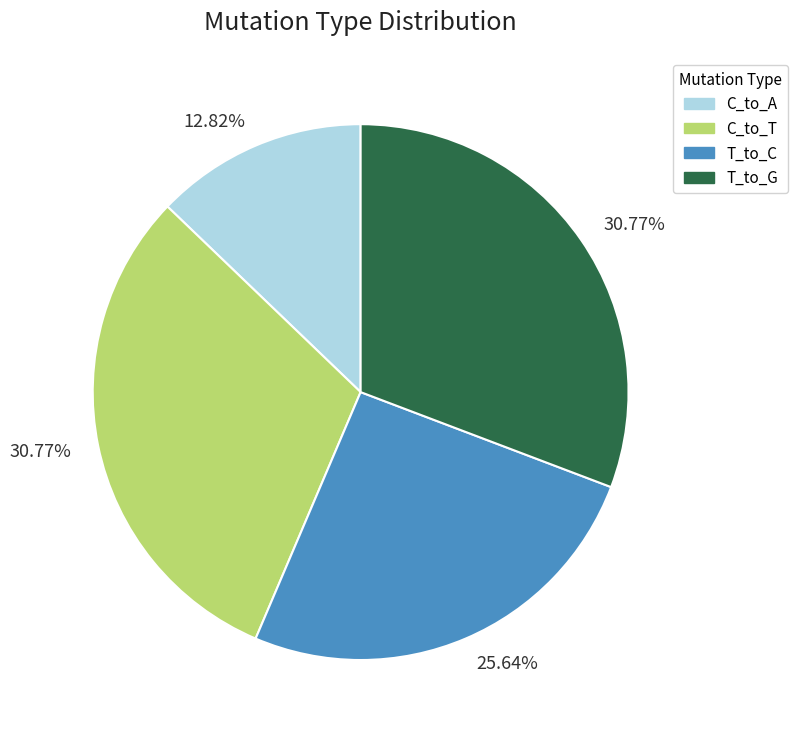

Is there a majority slice in this chart?

No